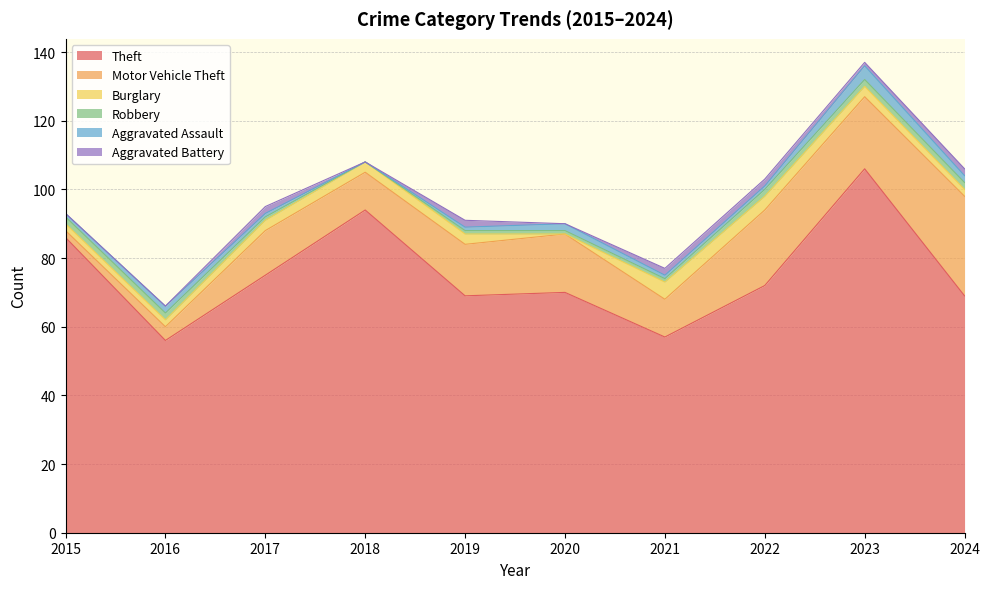

True or false: Aggravated Assault has a value of 0 at 2018.

True